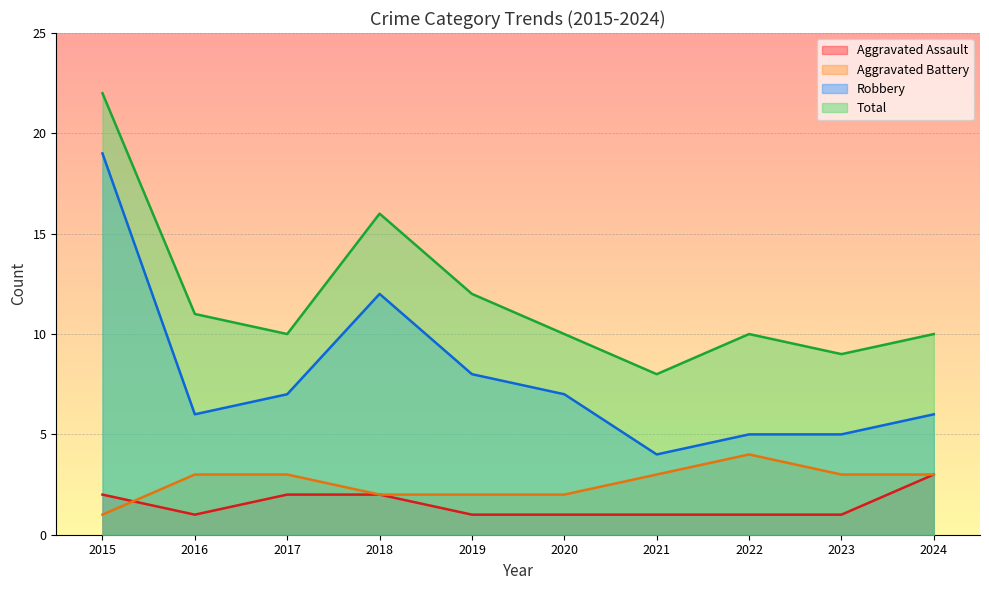

At how many categories does at least one series exceed 13?

2